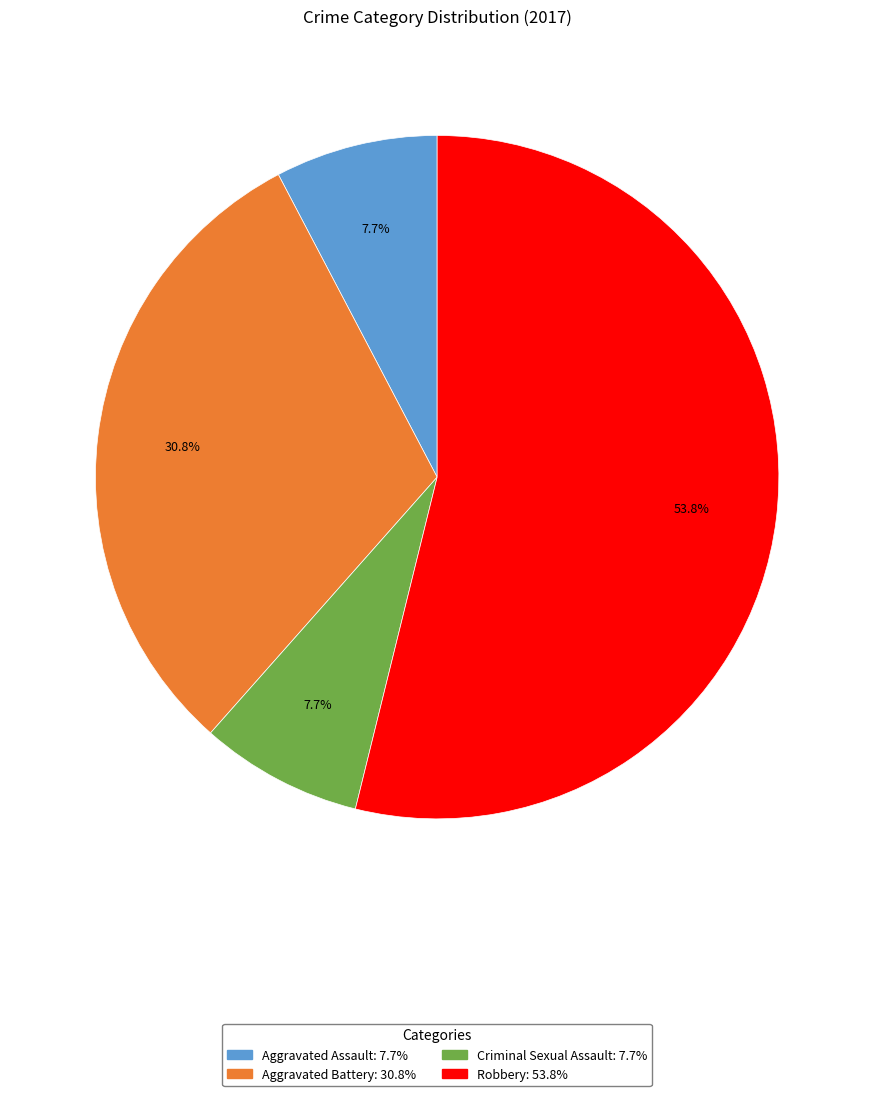

Which category has the biggest portion of the pie?

Robbery